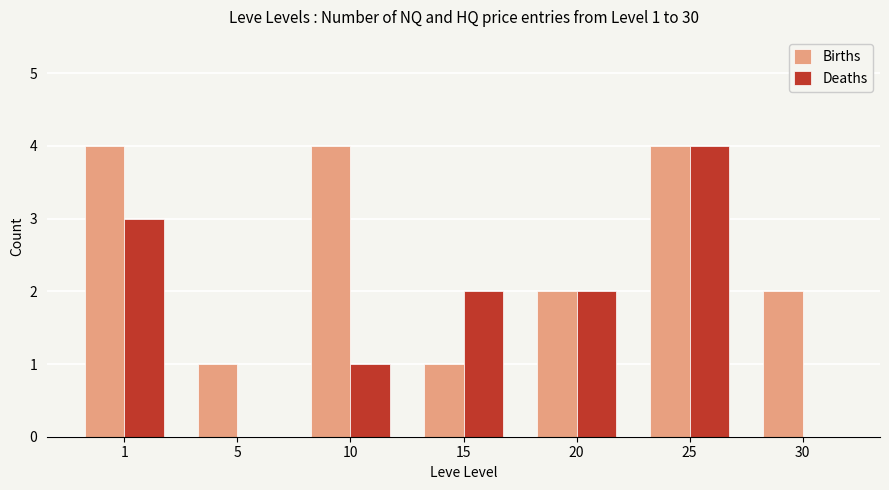

What is the sum of all Births values?

18